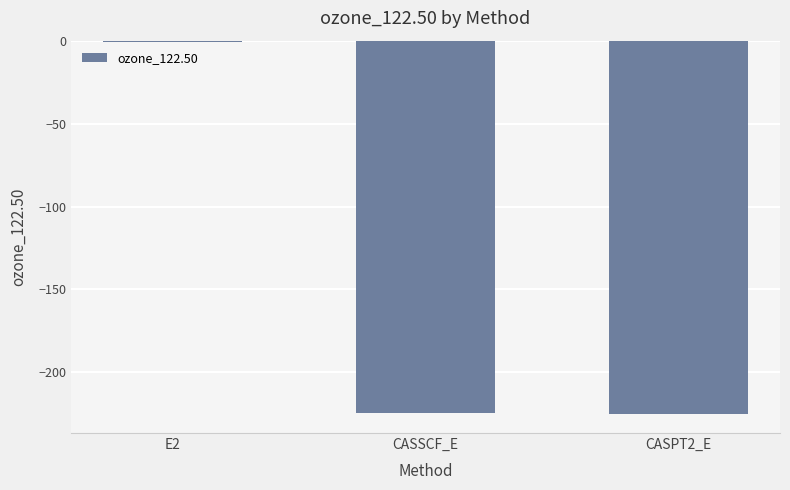

What is the sum of all values?

-450.6